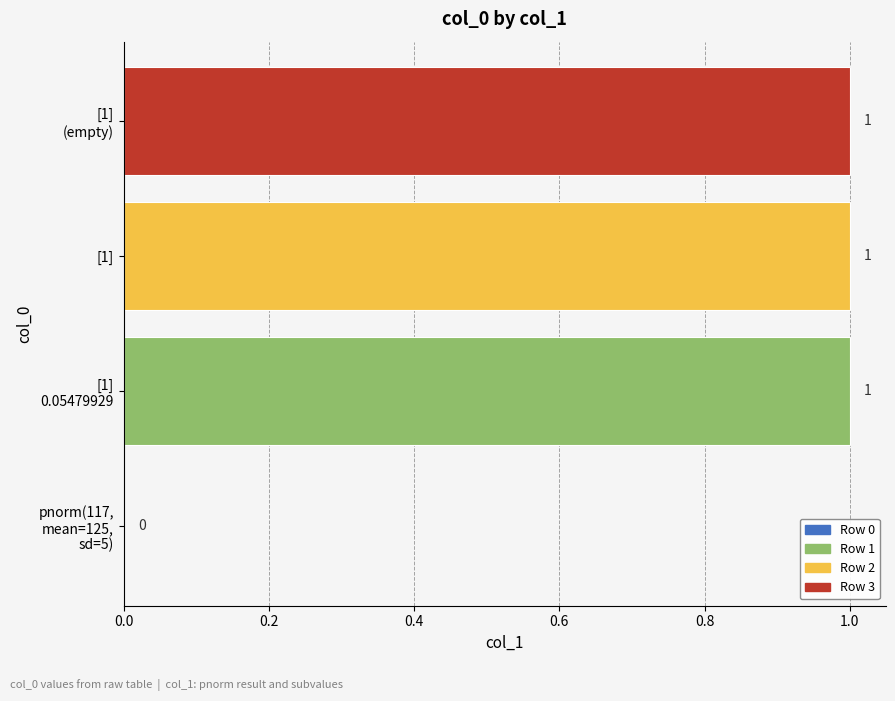

What is the average value?

1